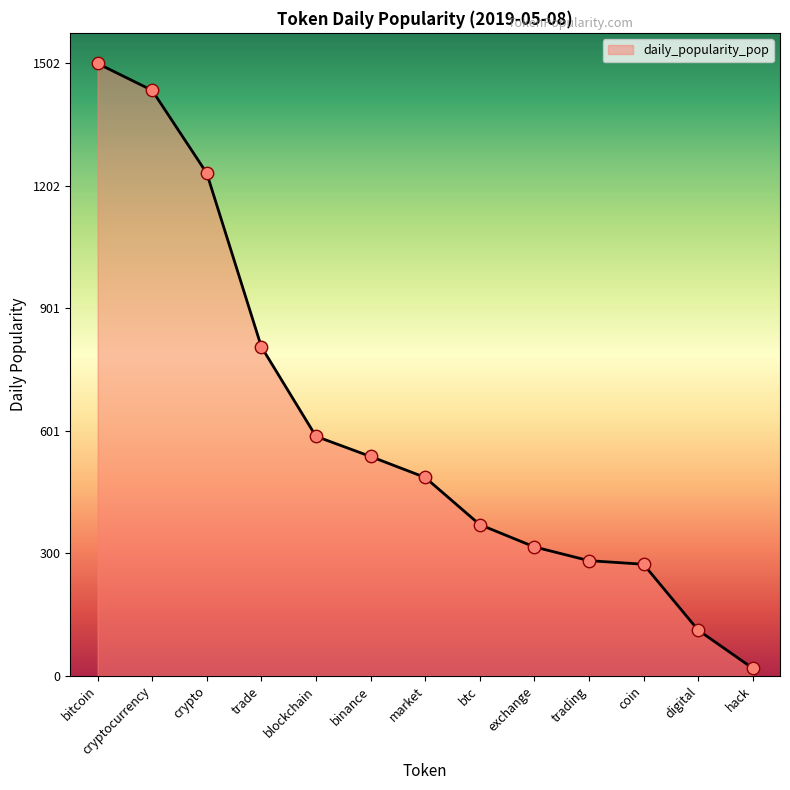

What is the change in value from crypto to btc?

-862.2